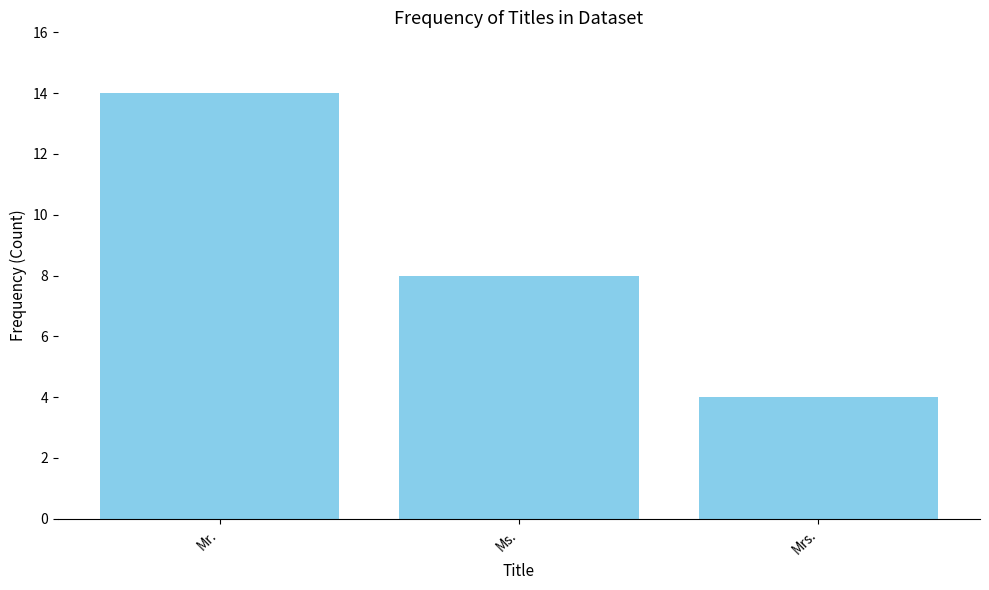

Is it true that the value at Ms. is 12?

False